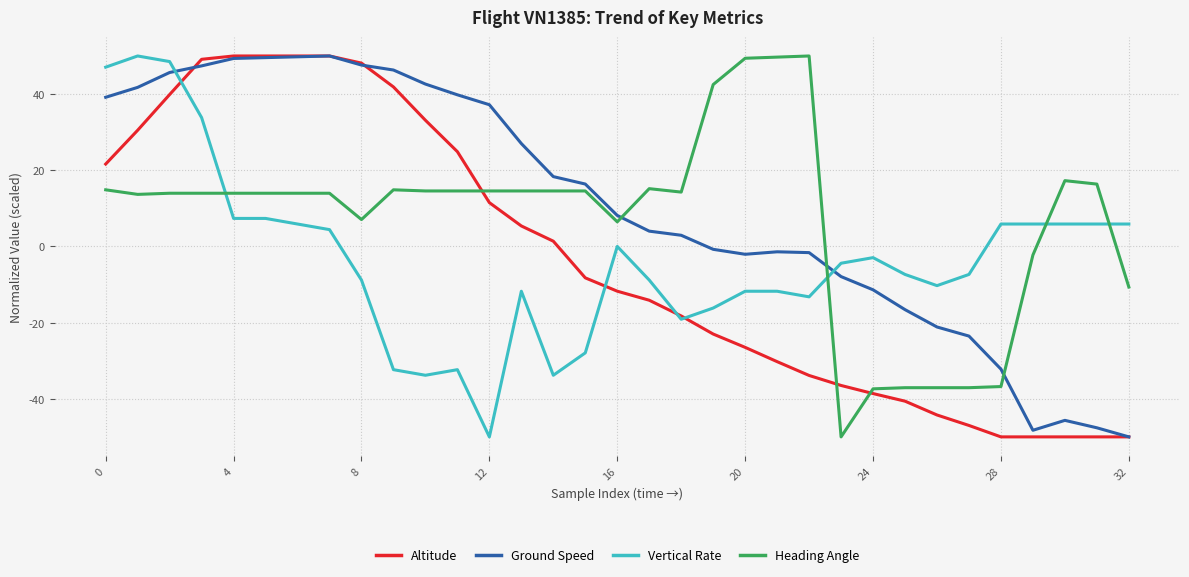

What is the minimum value shown in the chart?

-50.0